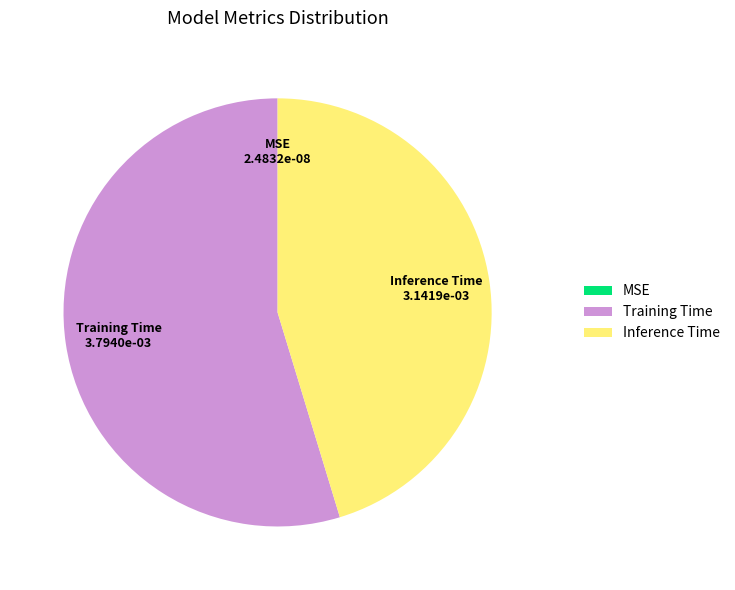

Which has a higher value, Training Time or Inference Time?

Training Time